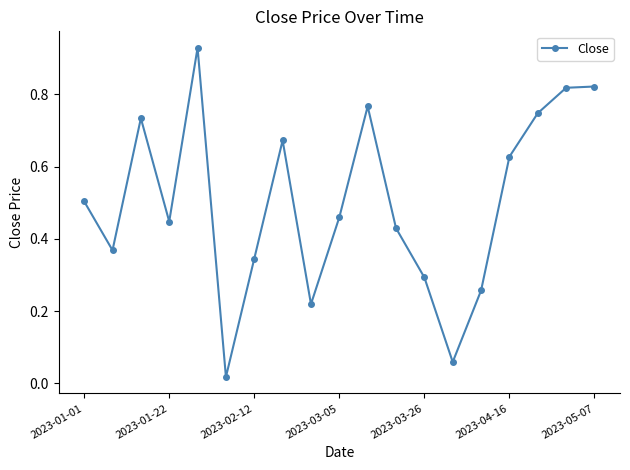

How many interior local valleys (lower than both neighbors) does the data have?

5